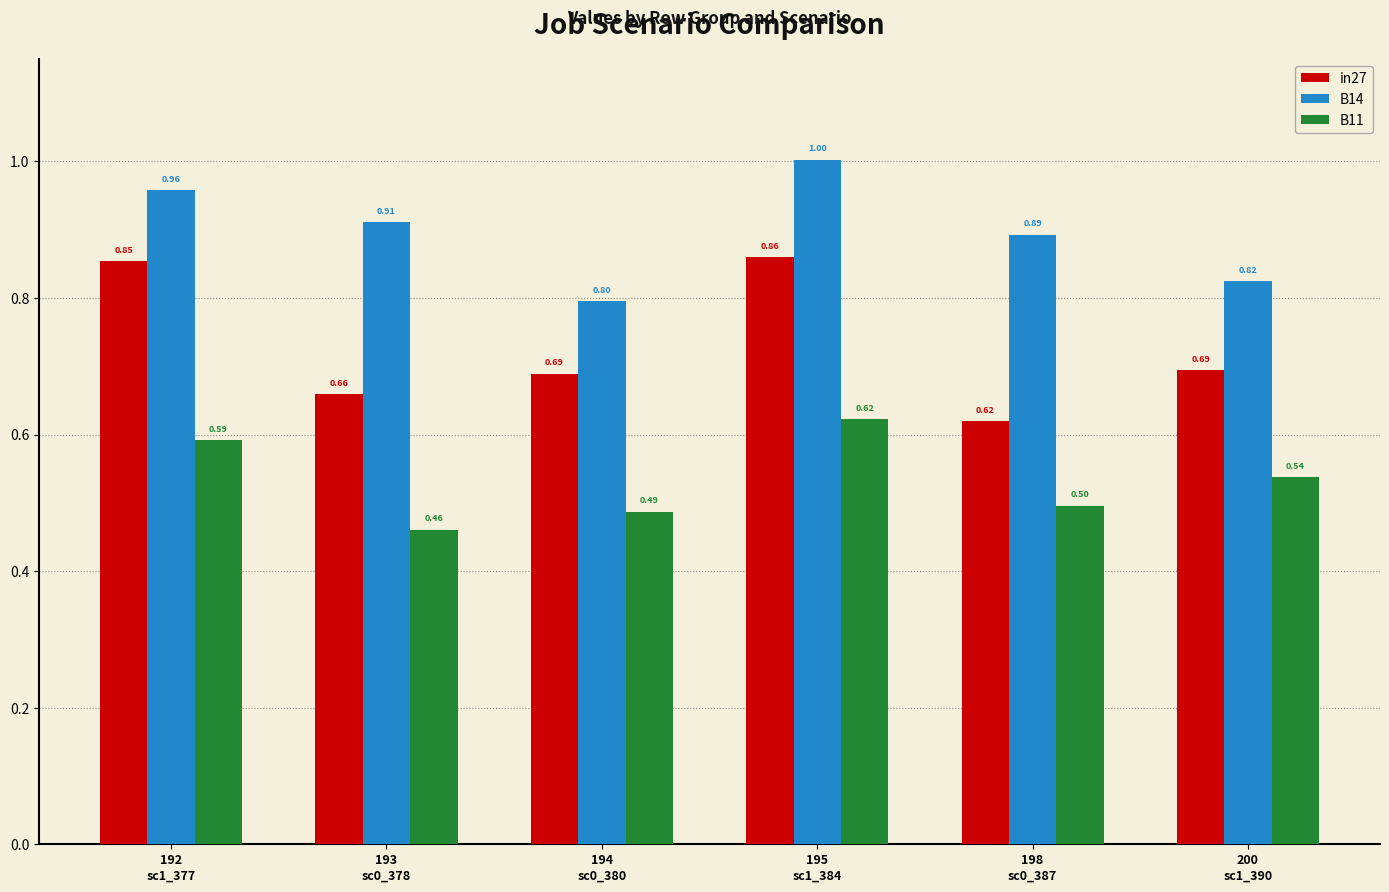

What is the smallest value displayed?

0.5